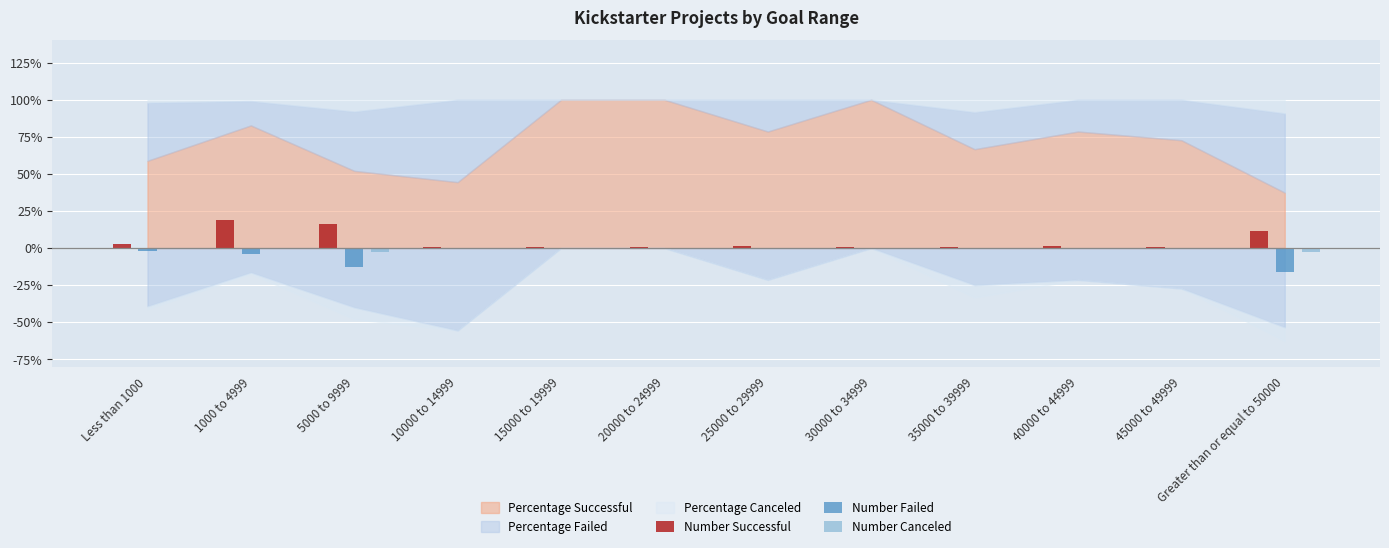

Are the bars horizontal?

No